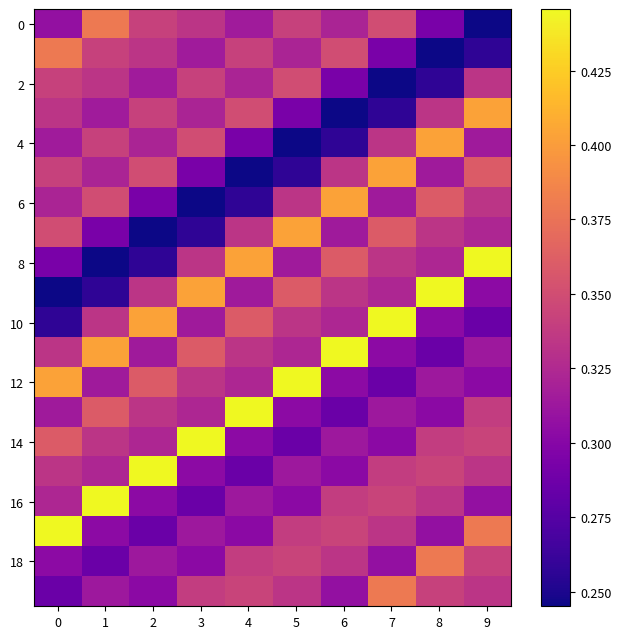

What is the spread (max minus min) of values at 4?

0.2